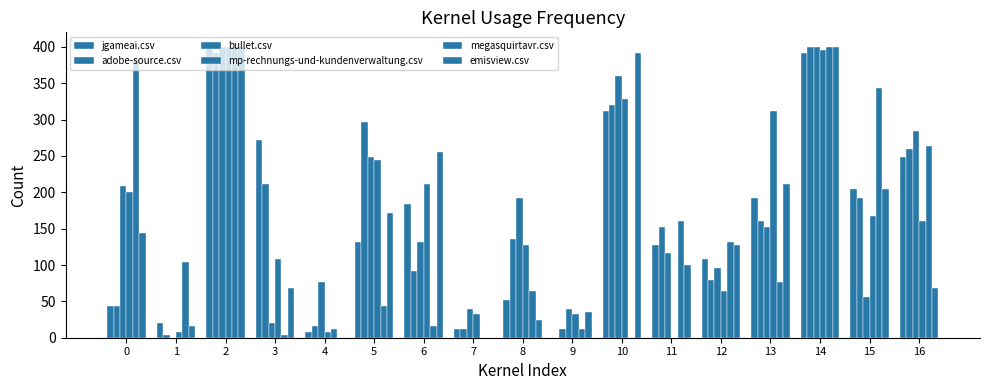

Which series has the largest total across all categories?

bullet.csv